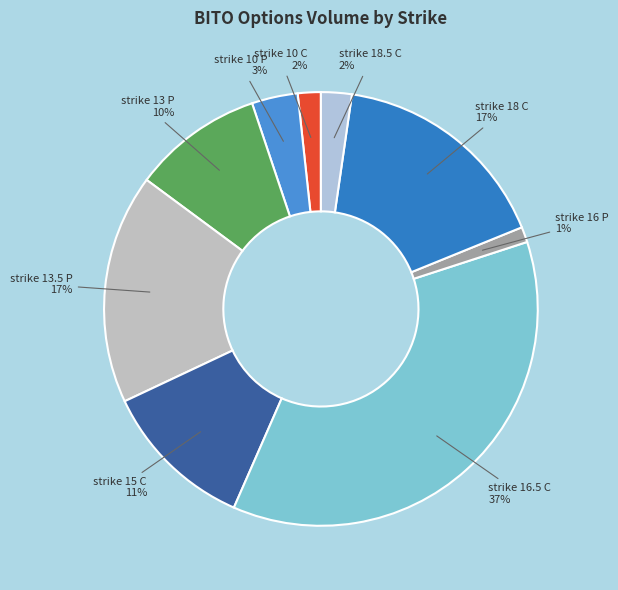

What is the ratio of the value at strike 13 P to the value at strike 13.5 P?

0.6